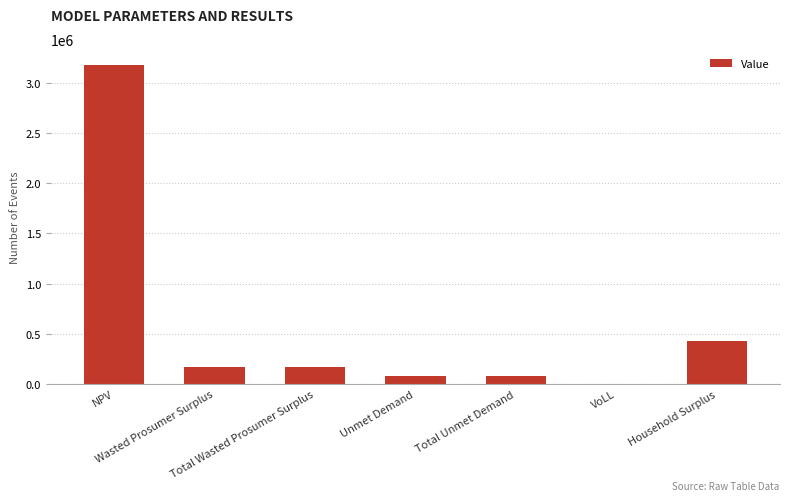

Where is the data nearest to the value 1590114?

Household Surplus